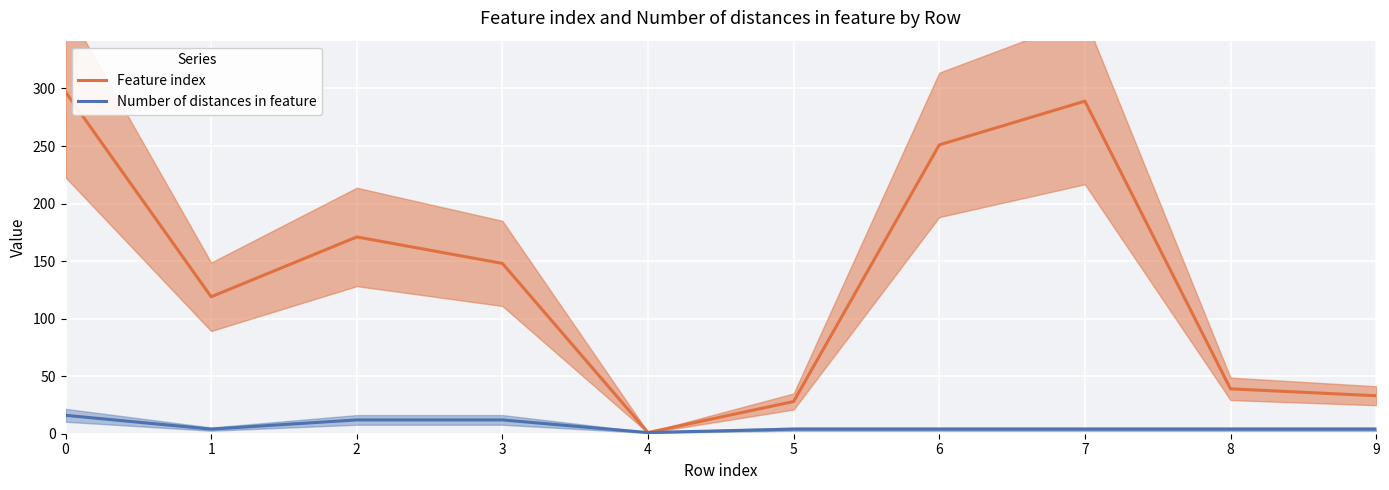

What is the value of the Feature index point at the 10th from the left?

33